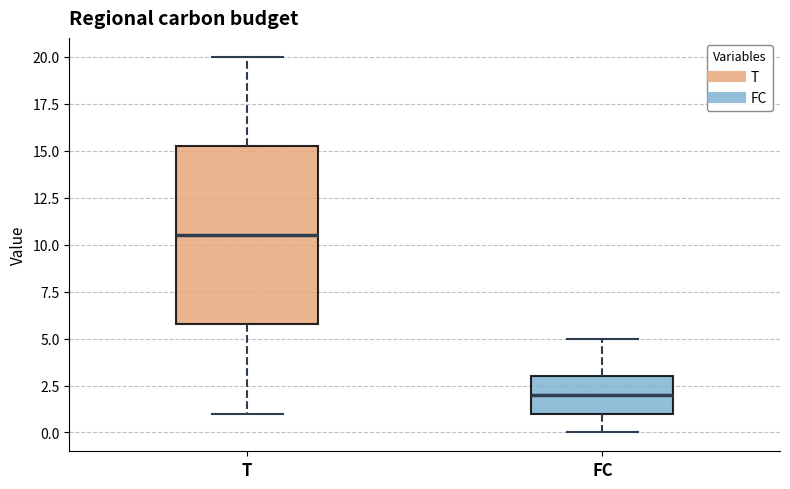

Which box has the lowest median line?

FC